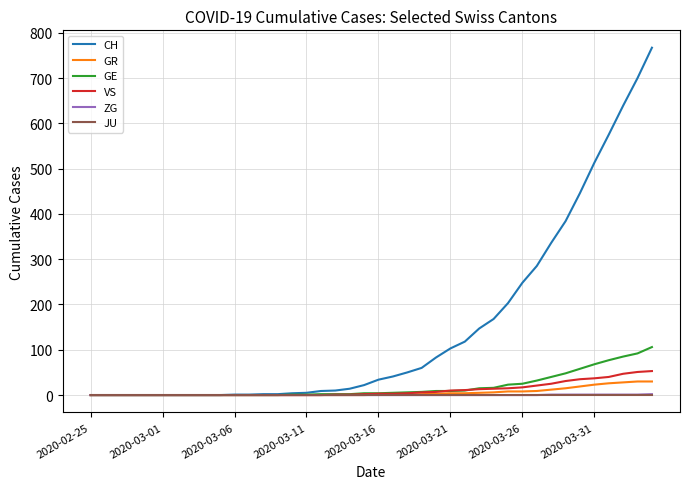

Which series has the largest total across all categories?

CH